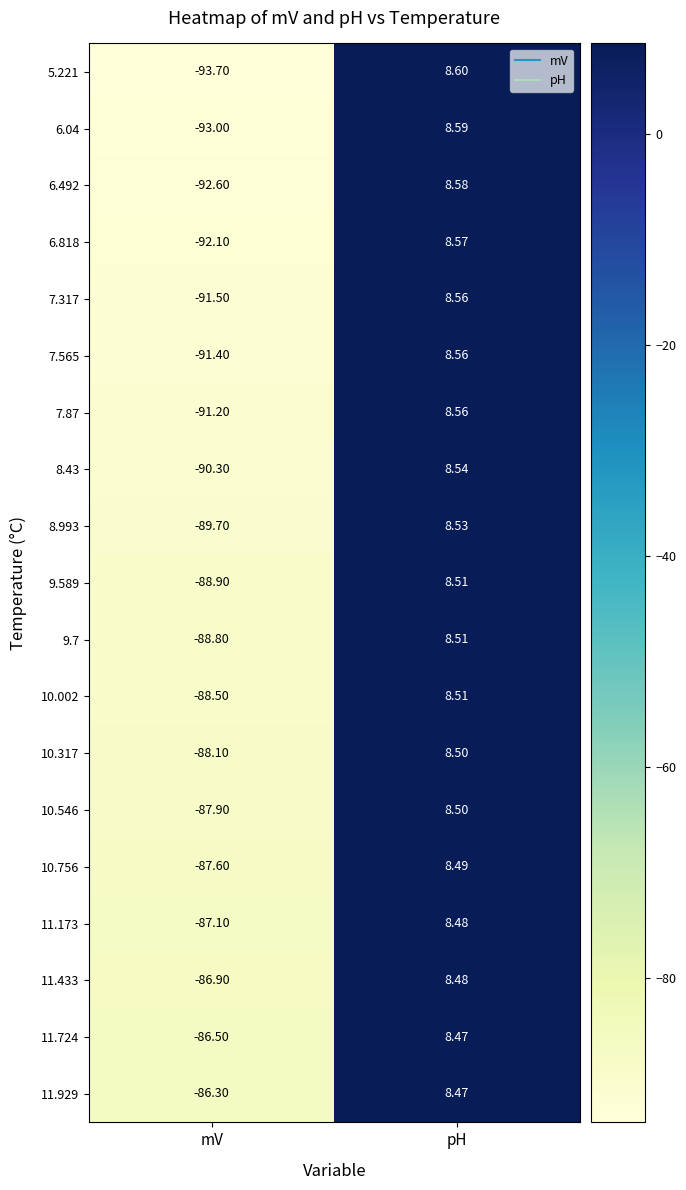

Which category has the highest value in the 5.221 series?

pH